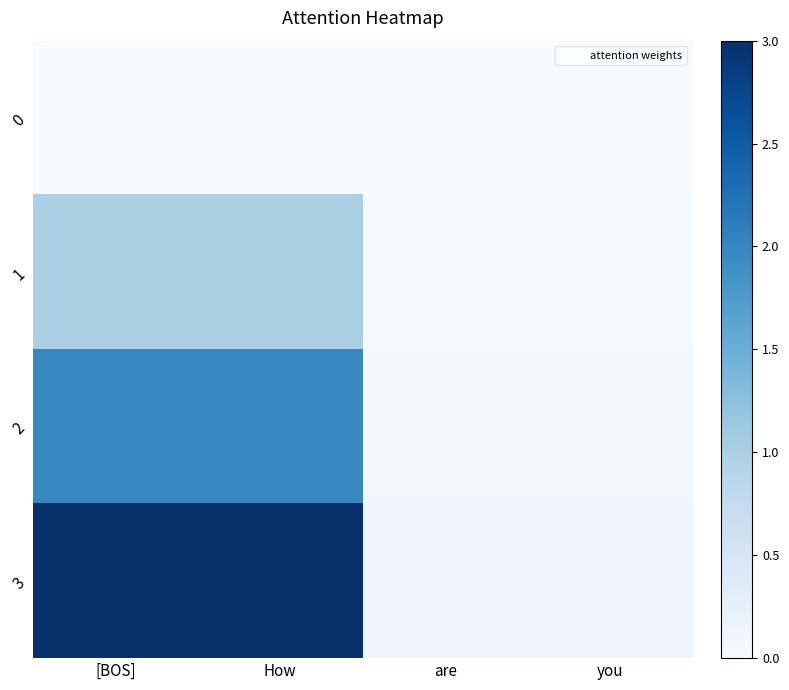

What is the total value across all series at are?

0.3